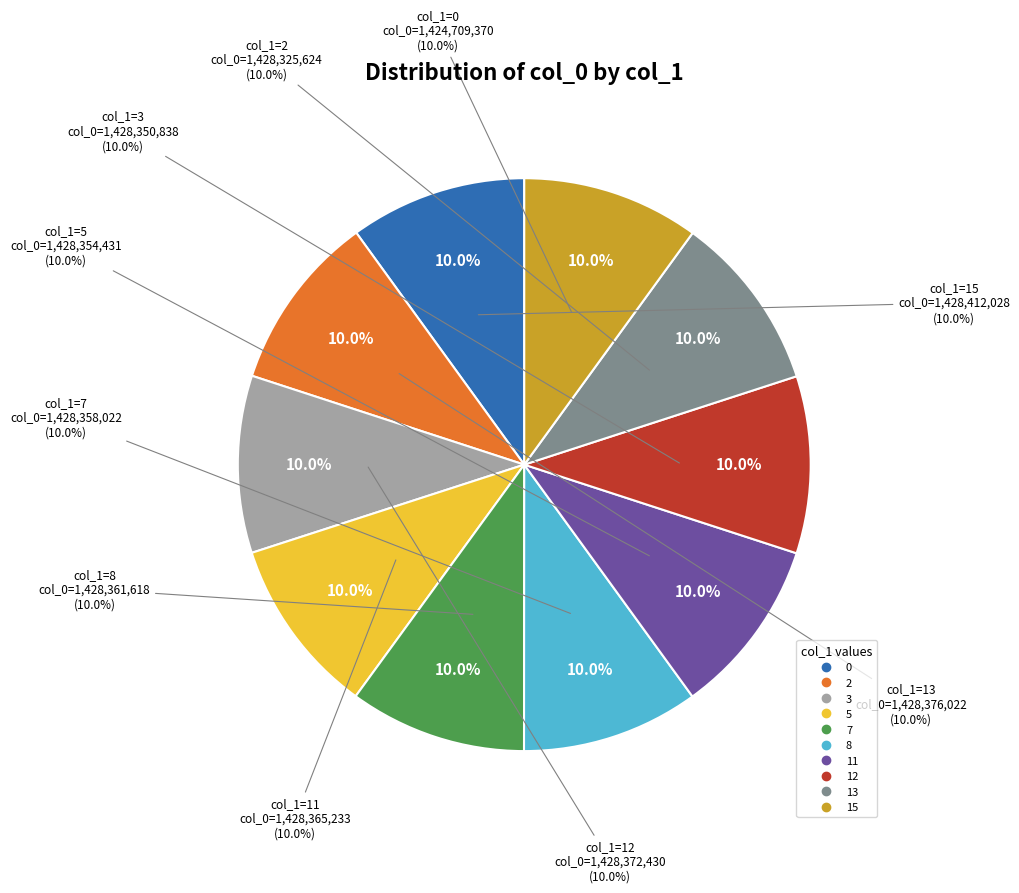

What percentage is the 2 slice, to the nearest percent?

10%